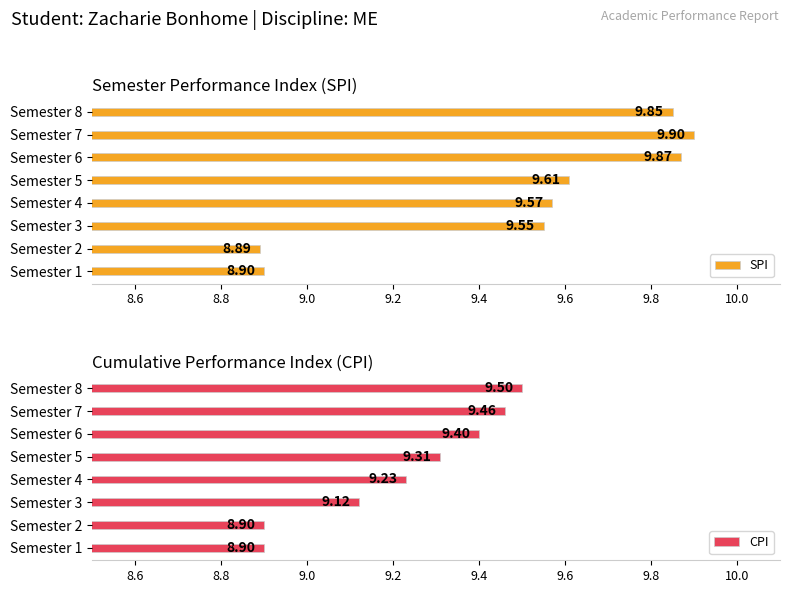

What is the difference between the maximum and second lowest values in the SPI series?

1.0